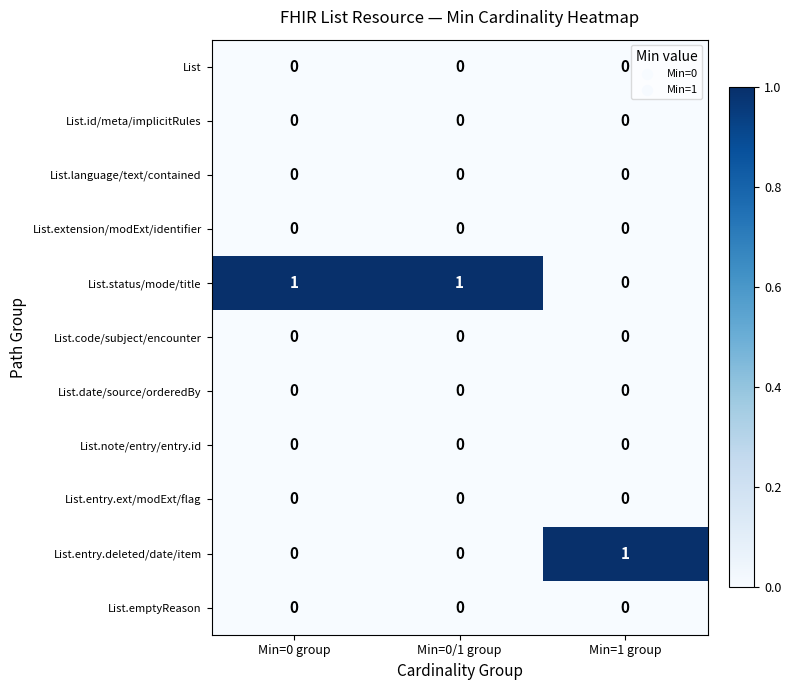

The List.entry.deleted/date/item series shows 1 at Min=0 group. True or false?

False